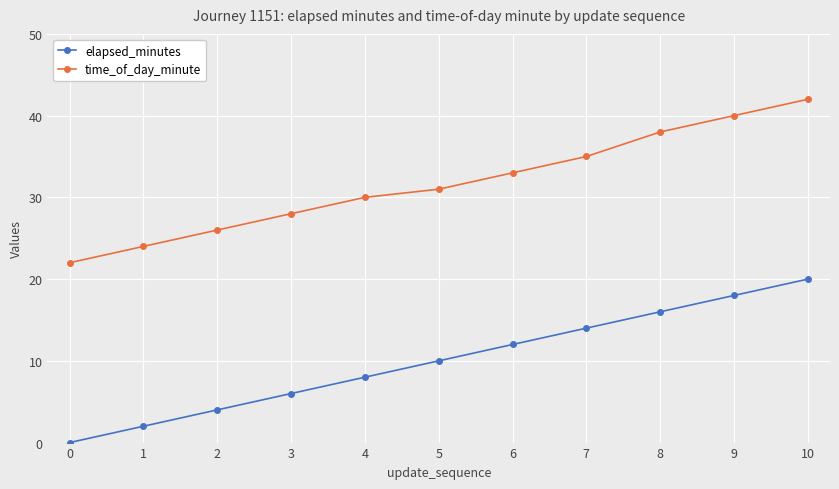

True or false: elapsed_minutes and time_of_day_minute intersect in this chart.

False